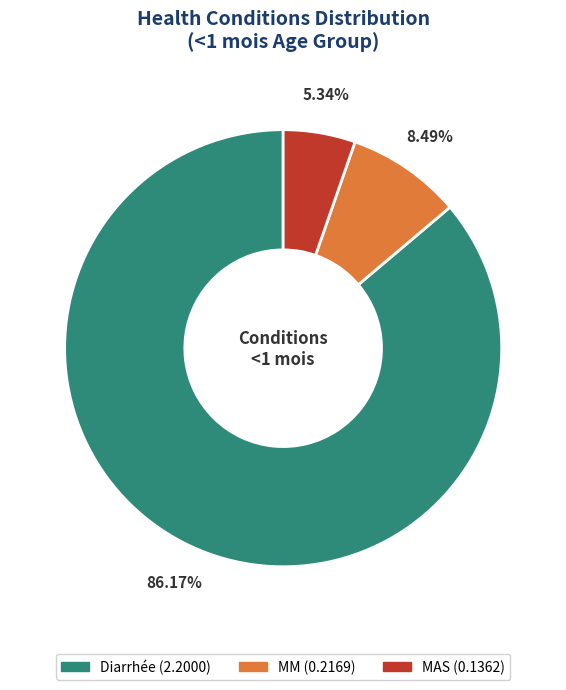

Count the number of slices in the pie.

3